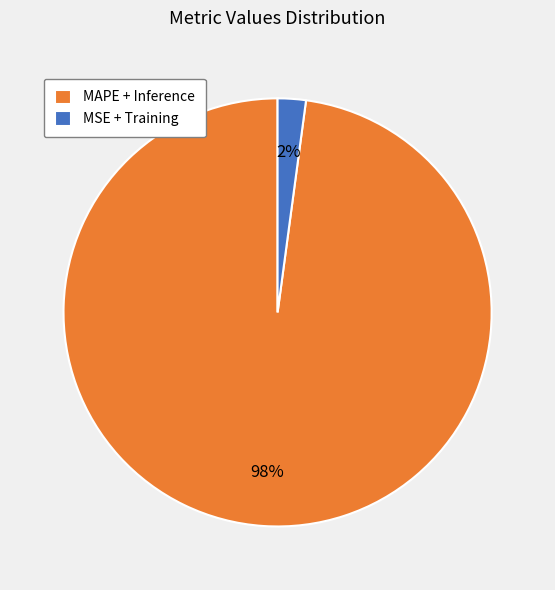

How many slices are in this pie chart?

2